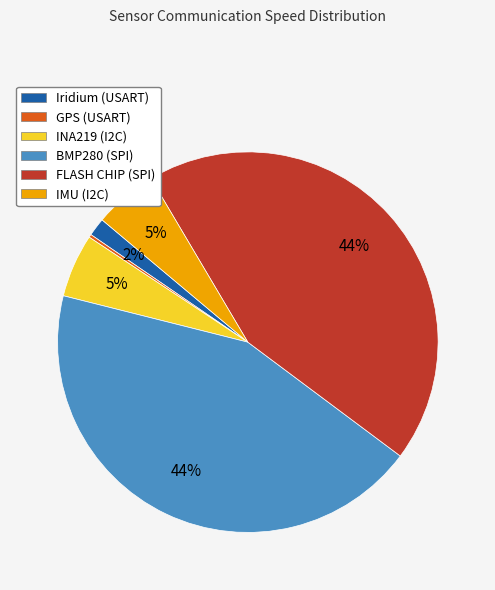

Do IMU (I2C) and INA219 (I2C) together represent more than half of the pie?

No